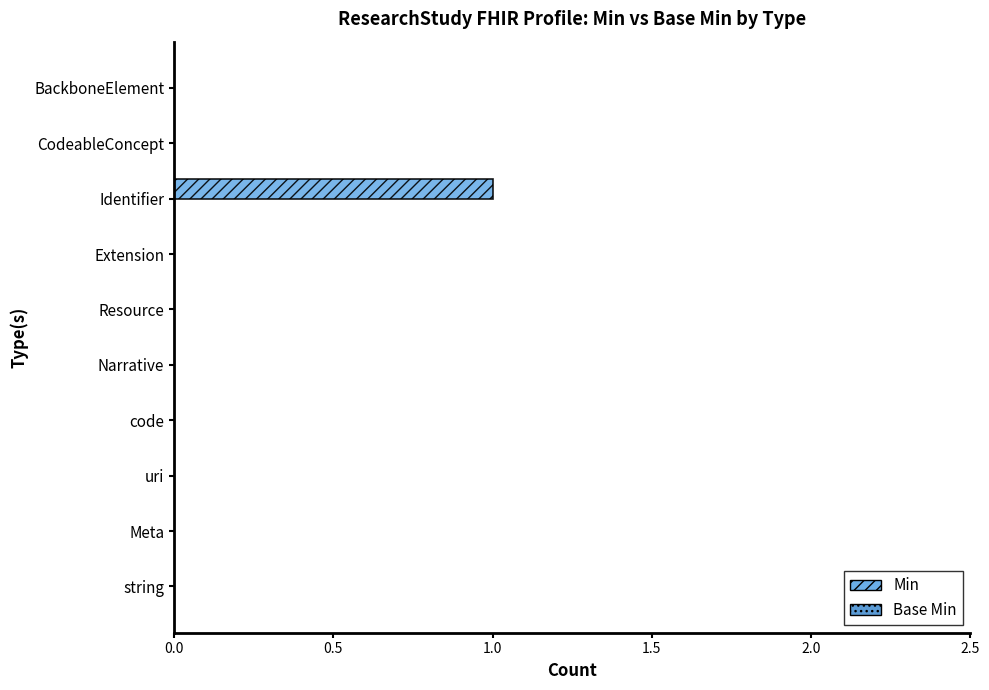

Are the bars horizontal?

Yes